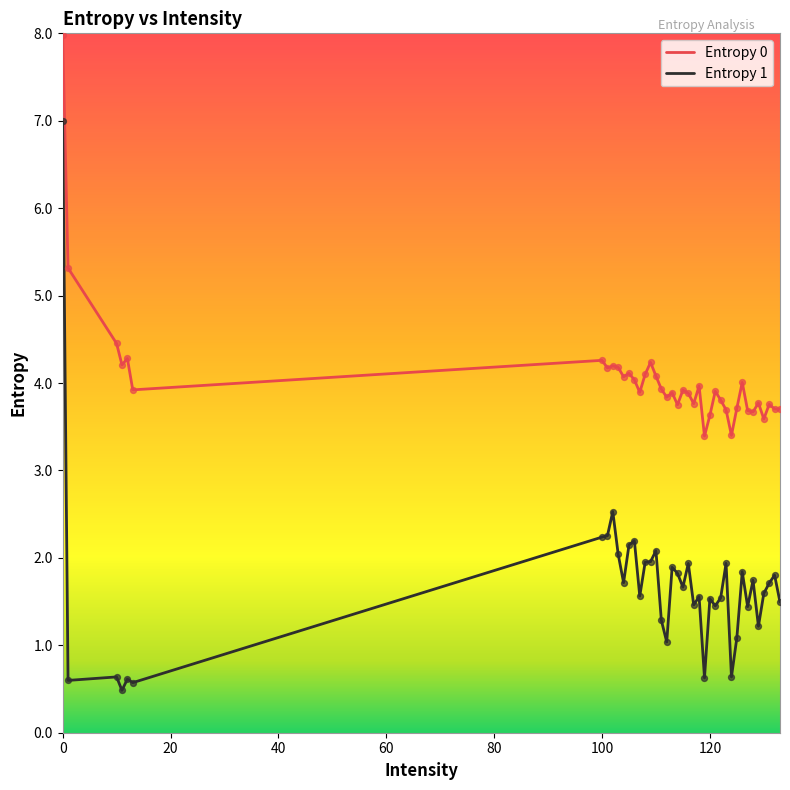

Which series has the largest range (max minus min)?

Entropy 1